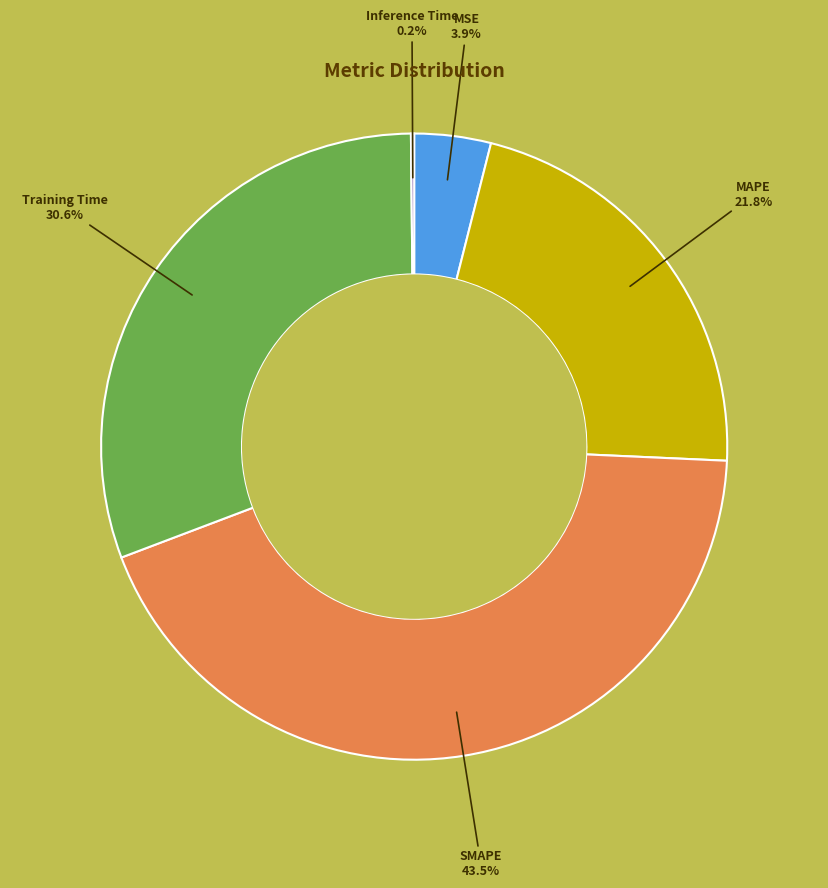

Do MSE and Training Time together represent more than half of the pie?

No